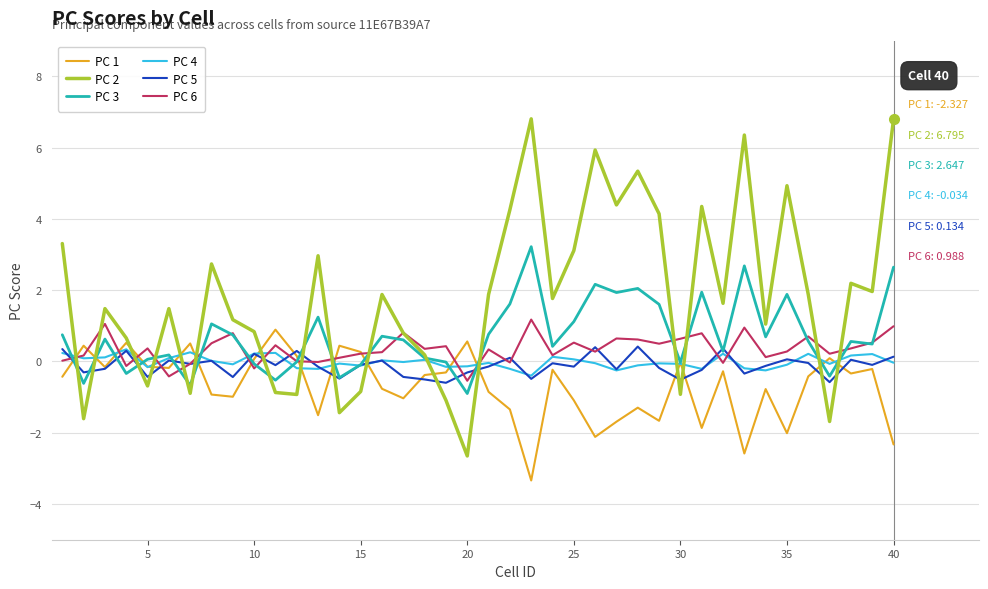

Which series has the largest total across all categories?

PC 2